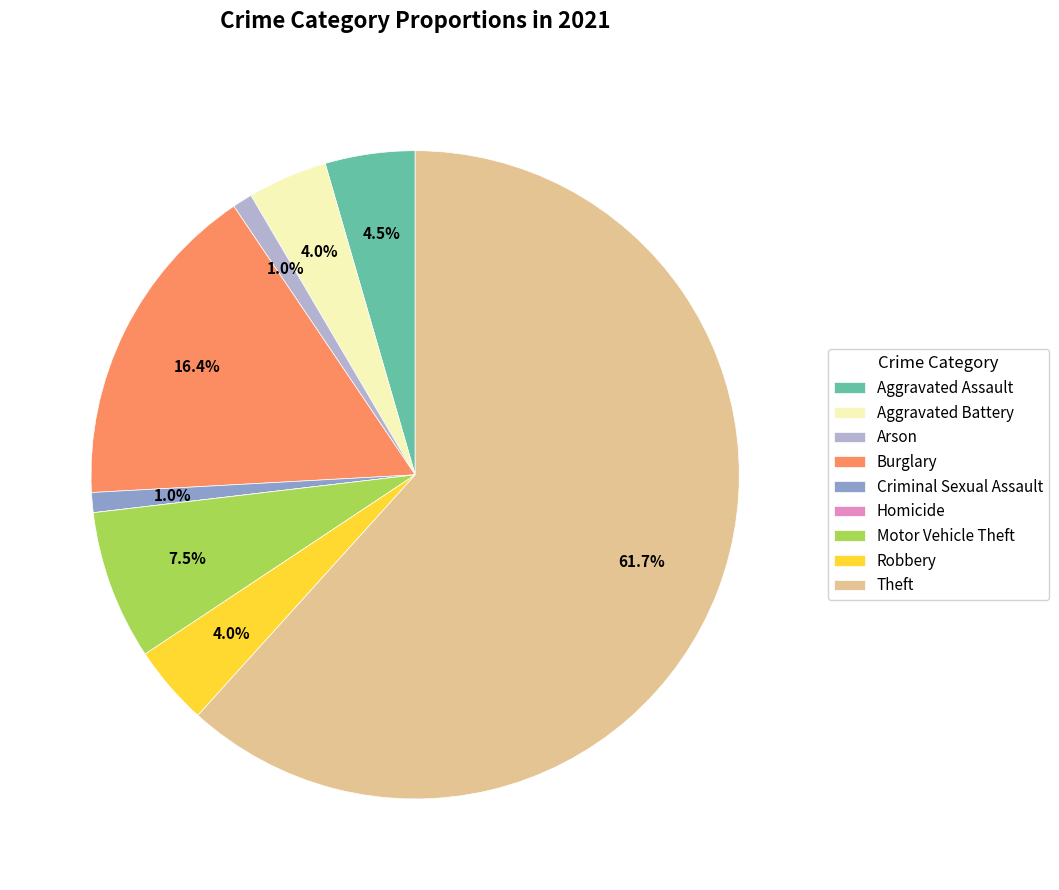

To the nearest percent, what is the difference between the largest and smallest slice percentages?

62%